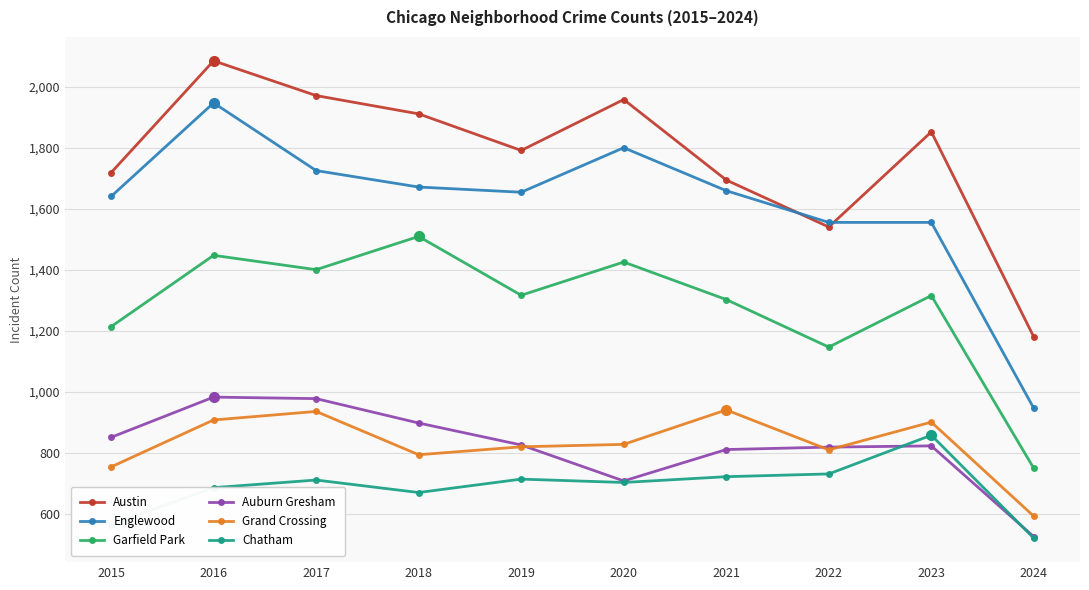

What is the difference between the Auburn Gresham values at 2016 and 2019?

157